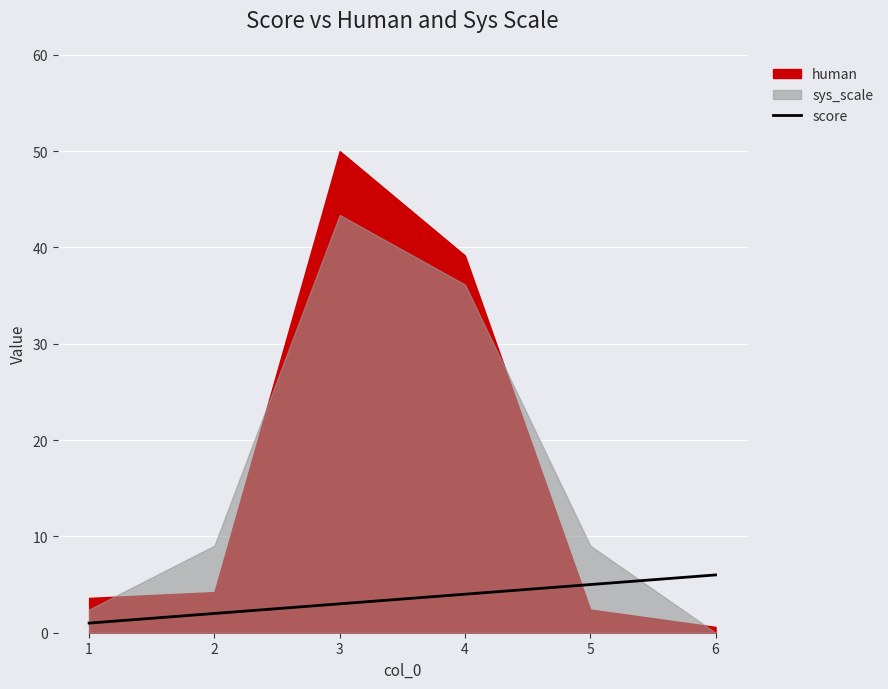

Count the number of values greater than 4.

2